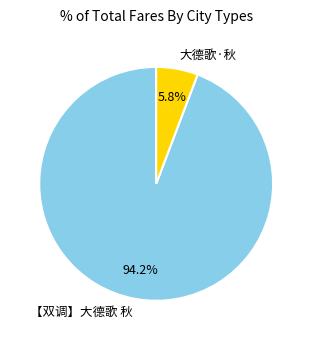

What percentage is the 大德歌·秋 slice, to the nearest percent?

6%